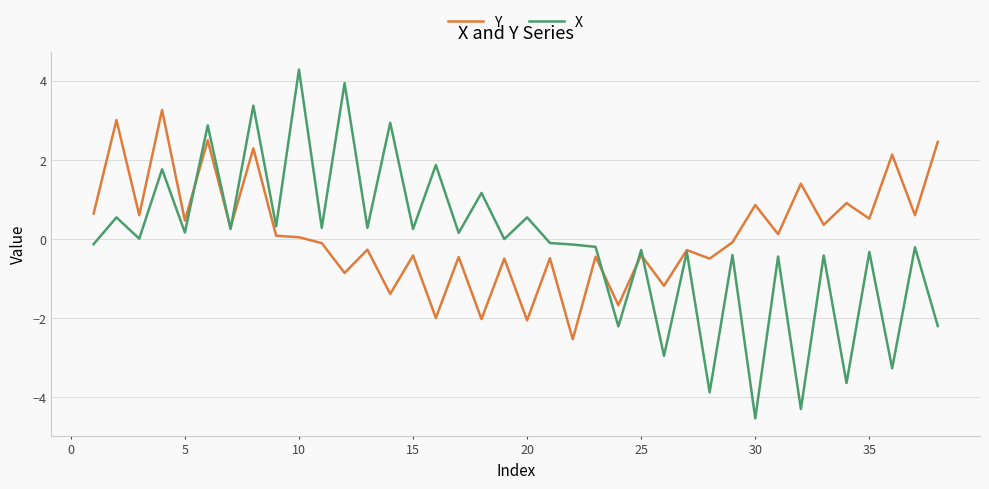

Which series has the widest spread of values?

X